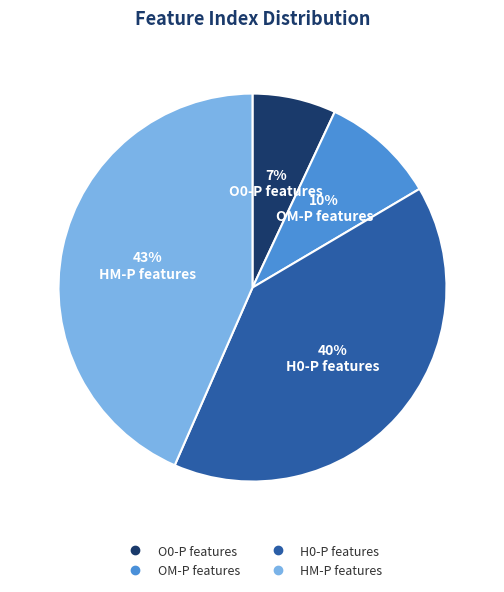

How many segments does this pie chart have?

4